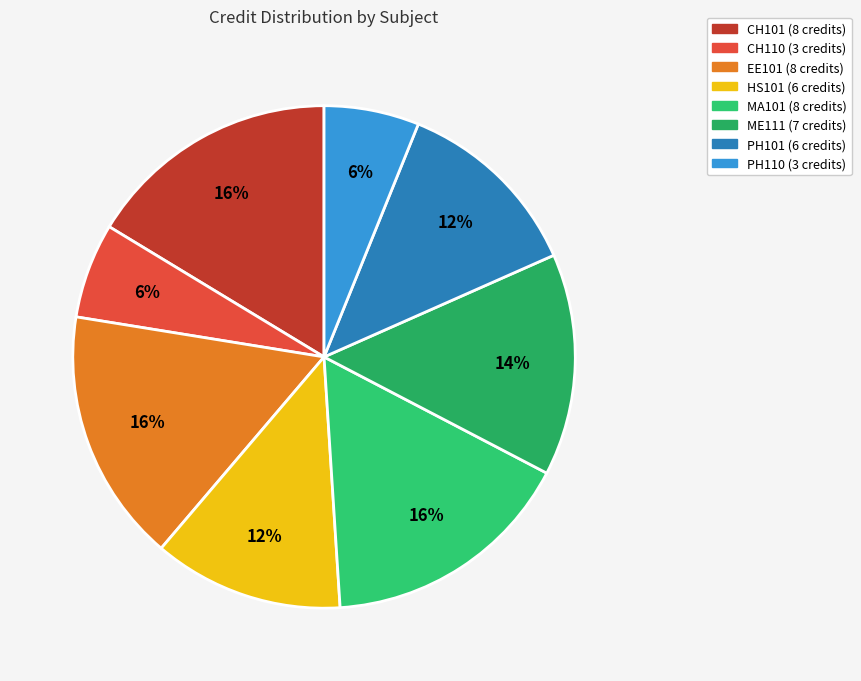

Do ME111 and PH110 together represent more than half of the pie?

No